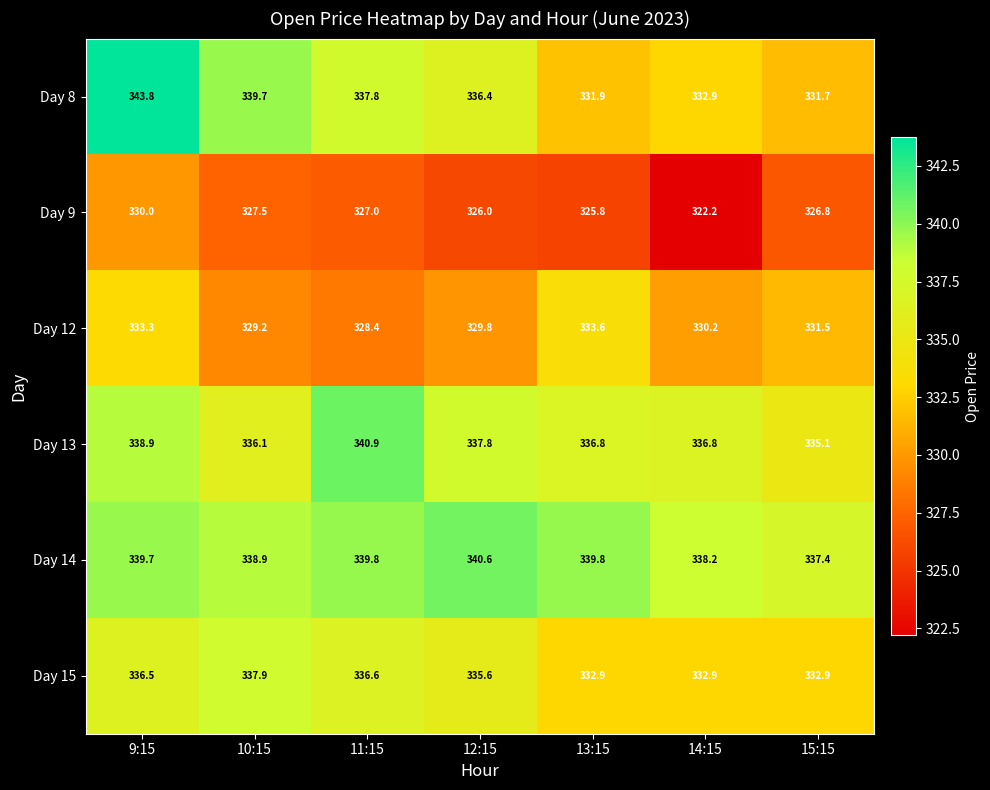

What is the spread (max minus min) of values at 10:15?

12.2